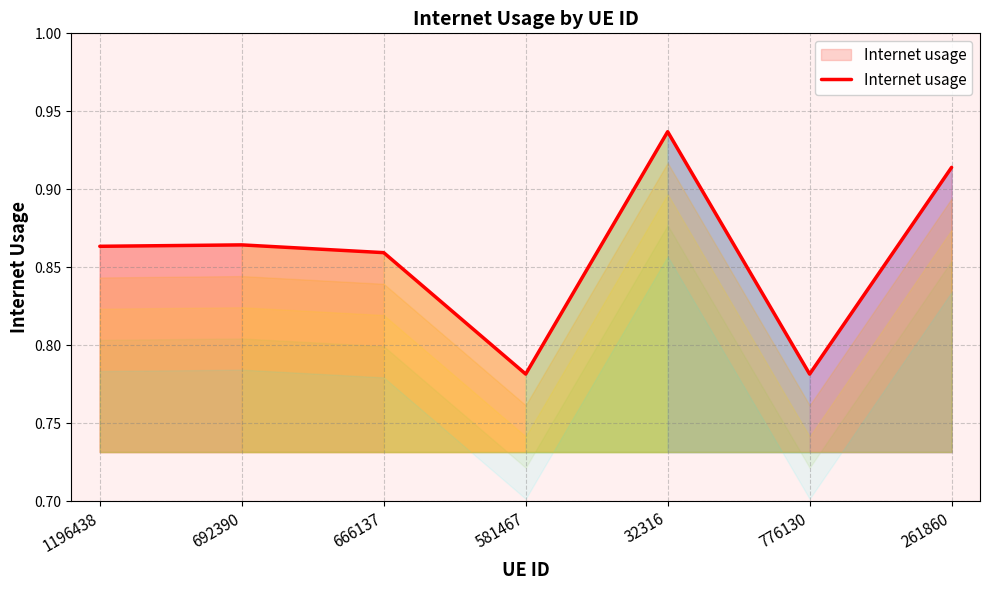

The chart shows a value of 0.5 at 776130. True or false?

False